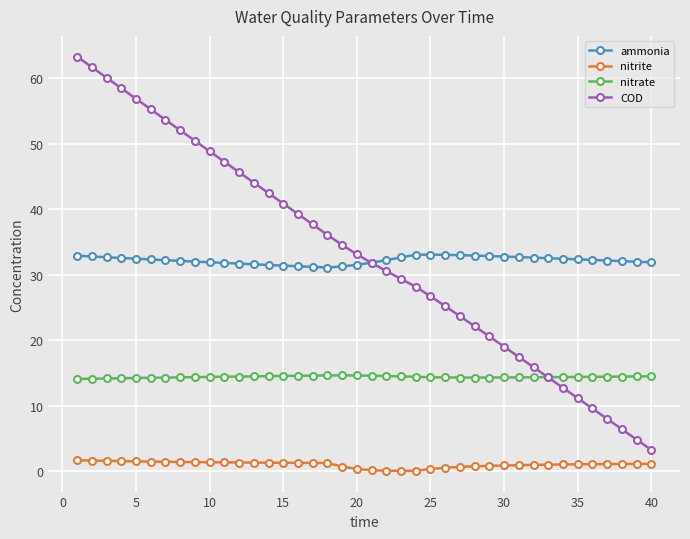

What are all the series names shown in the legend?

ammonia, nitrite, nitrate, COD